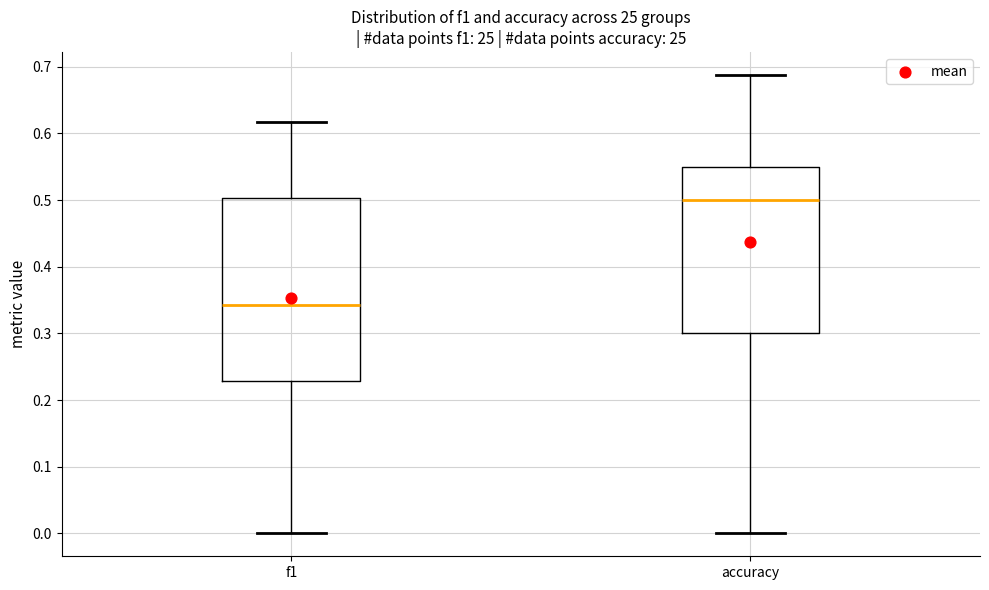

Which box has the highest median line?

accuracy